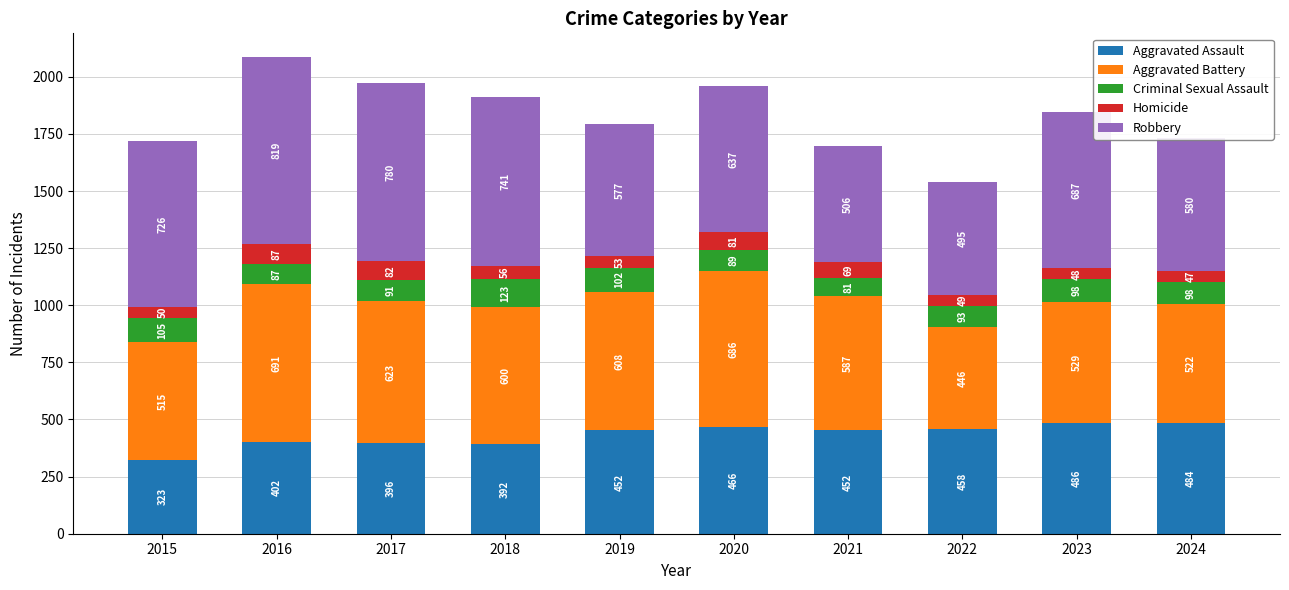

True or false: Aggravated Assault has a value of 458 at 2022.

True